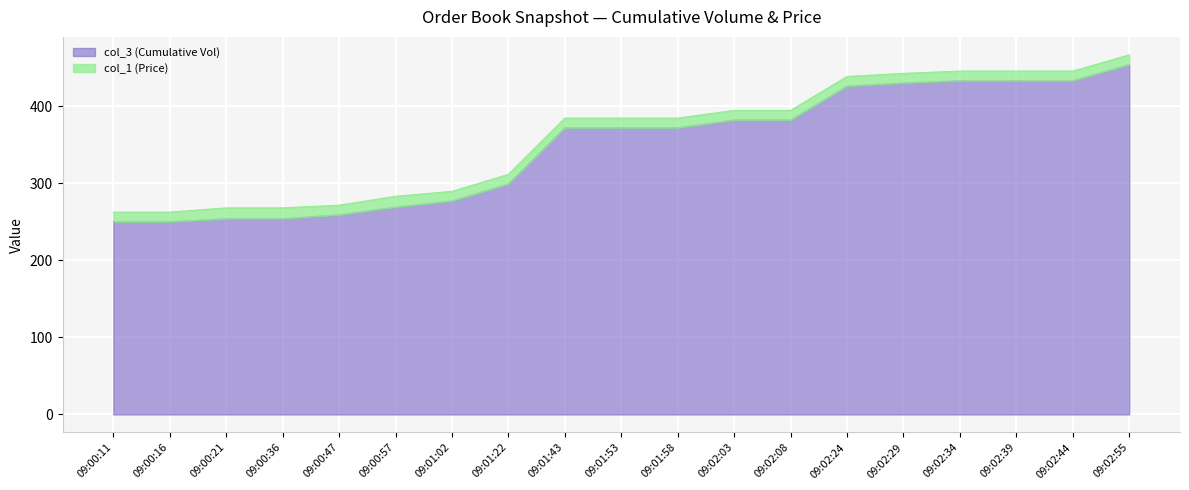

What is the change in value from 09:00:21 to 09:01:58?

+118